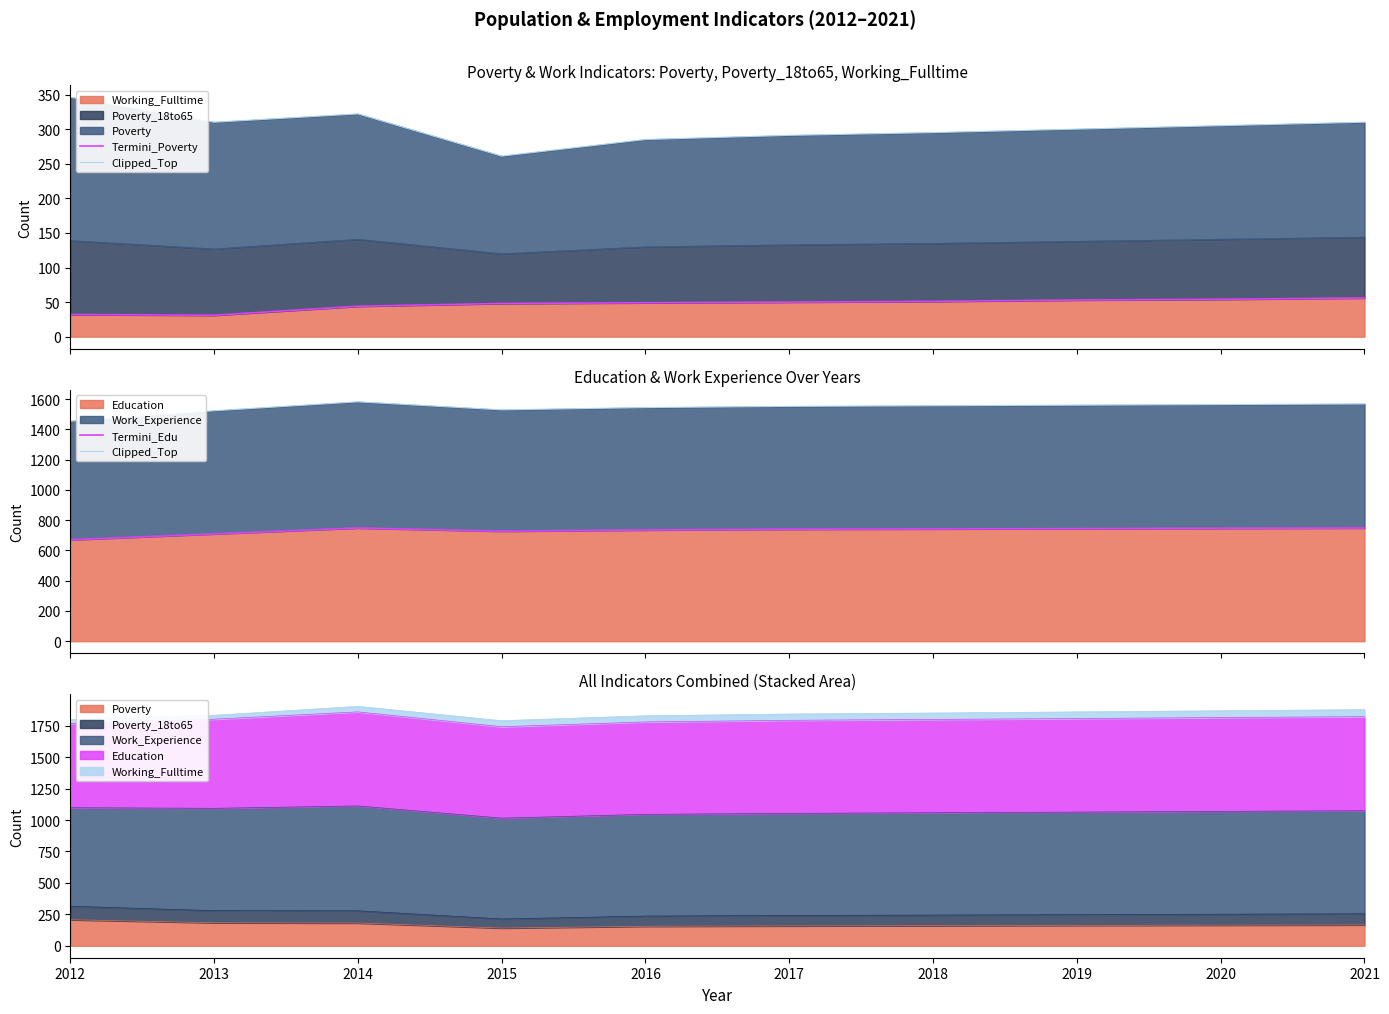

How many lines are shown in the chart?

3